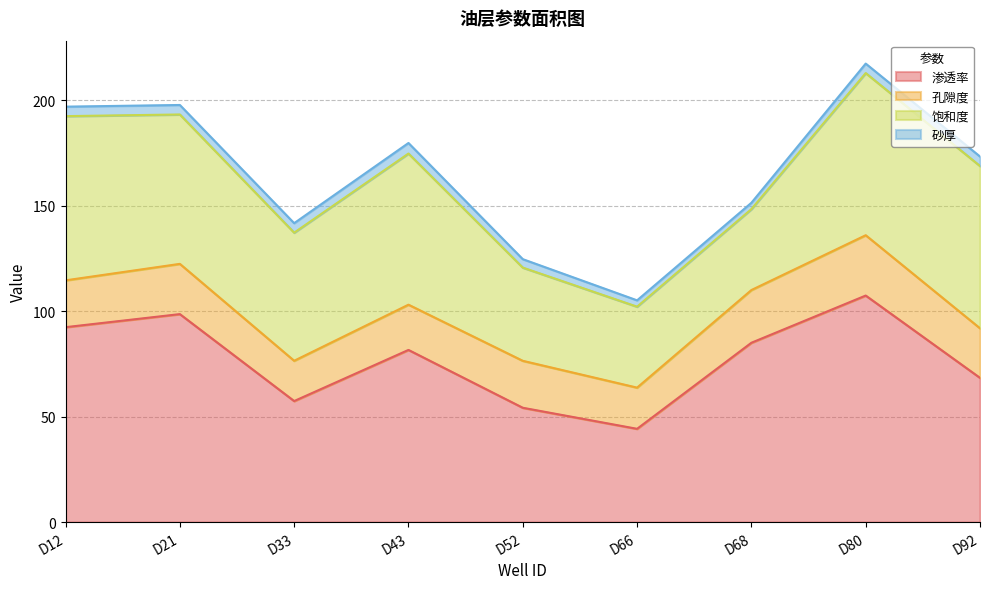

What is the total value across all series at D92?

173.4